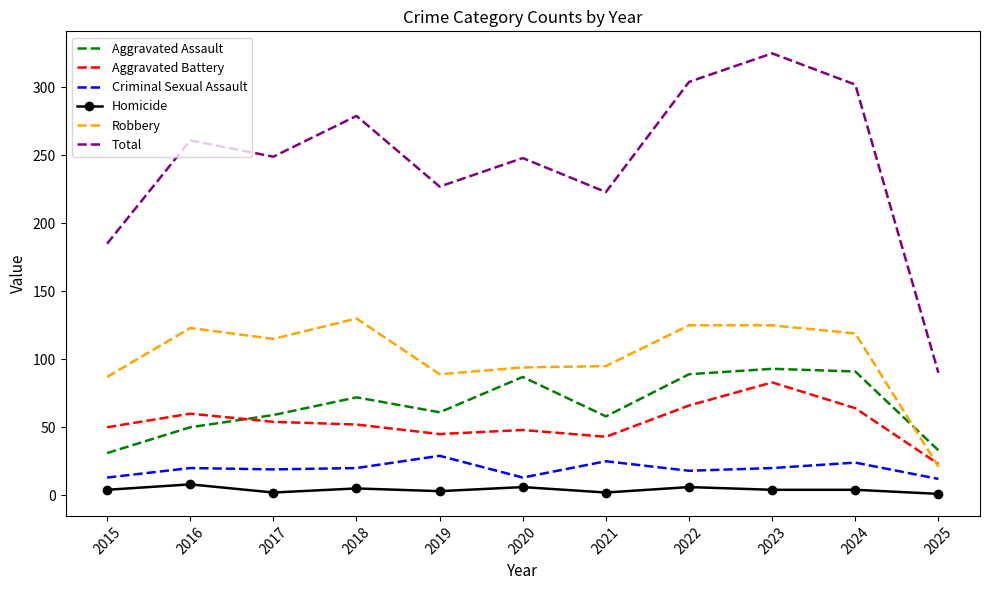

What is the difference between the second highest and minimum values in the Robbery series?

104